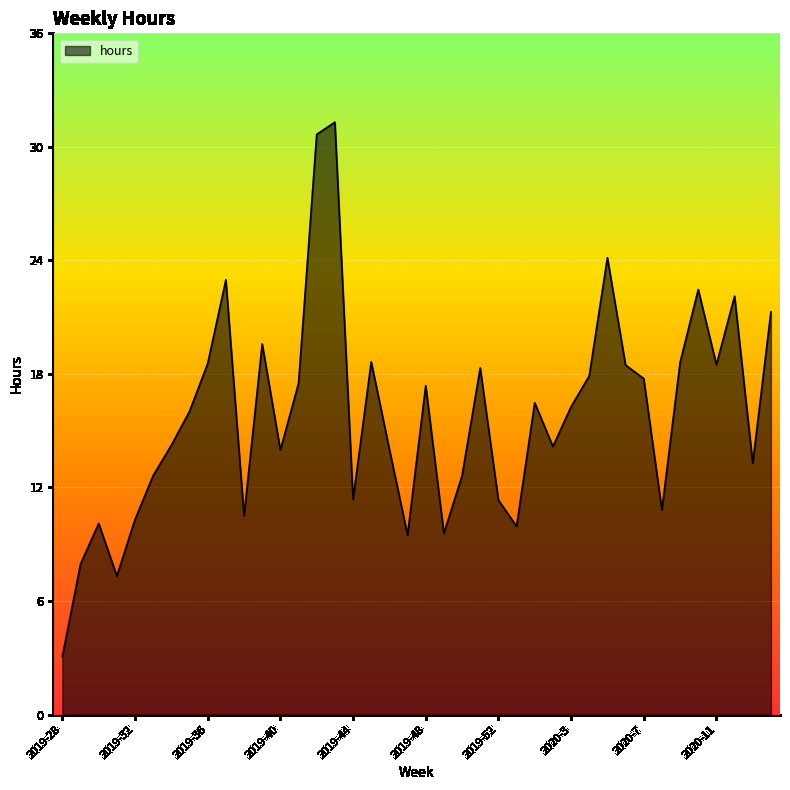

What is the difference between the maximum and minimum values?

28.1